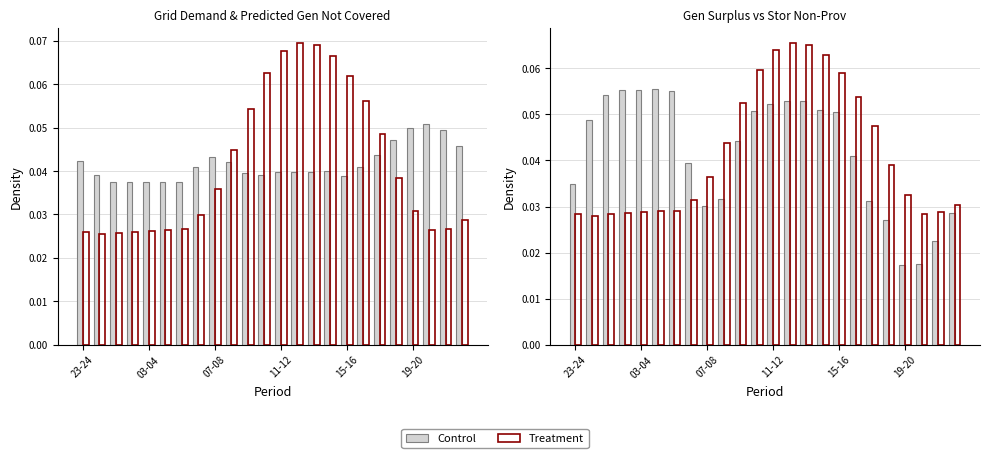

Where is Control nearest to the value 0?

19-20